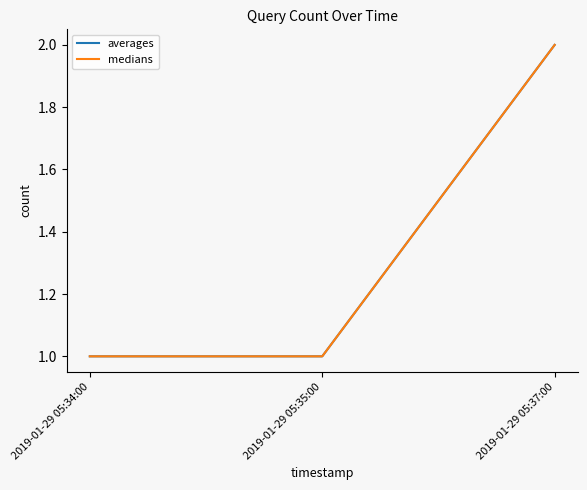

Is it true that averages equals 1 at 2019-01-29 05:37:00?

False